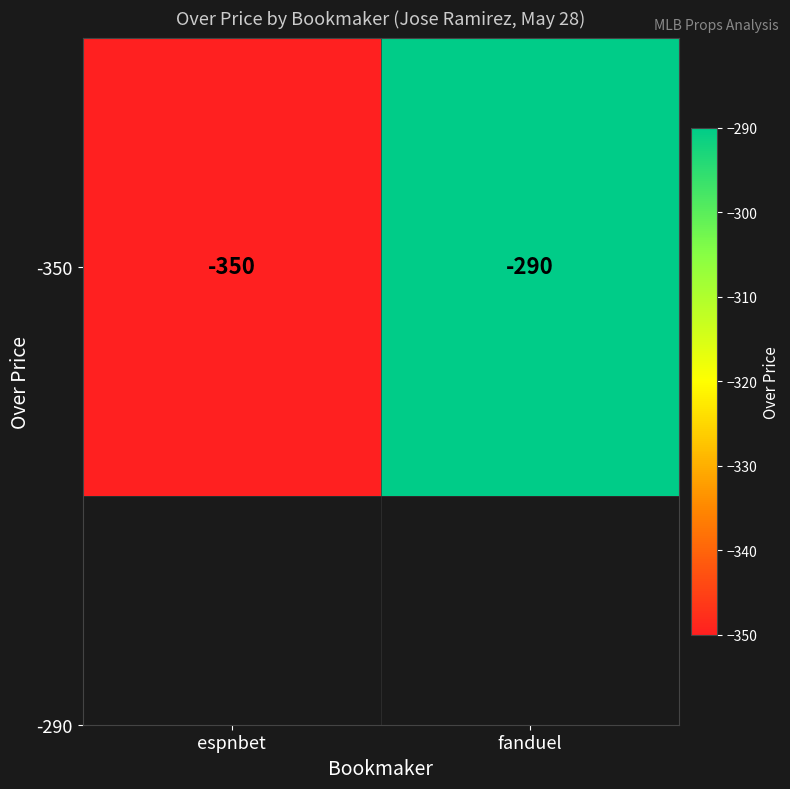

Which label corresponds to the smallest value in the chart?

espnbet